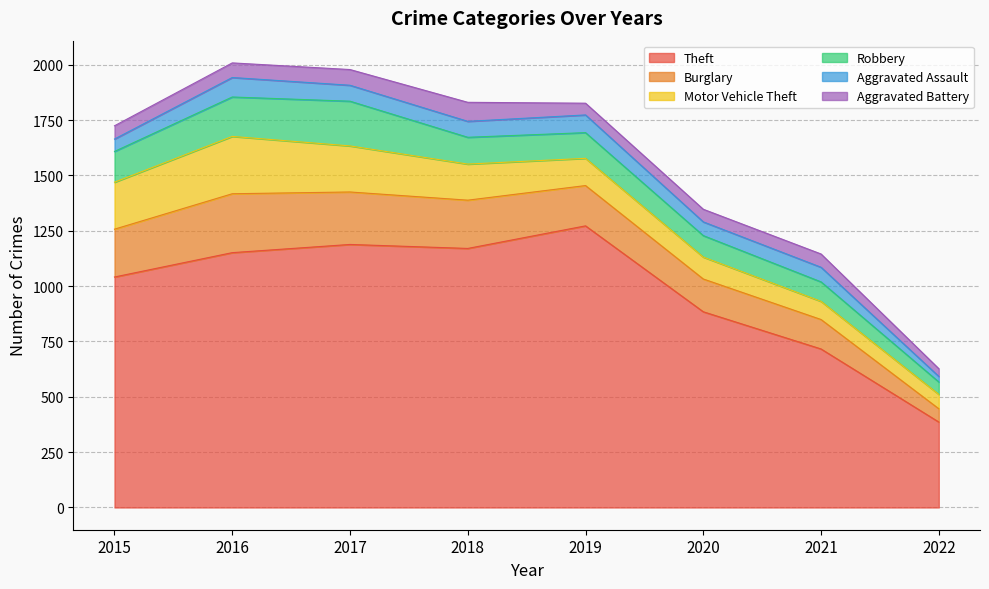

What is the difference between the second highest and minimum values in the Aggravated Battery series?

36